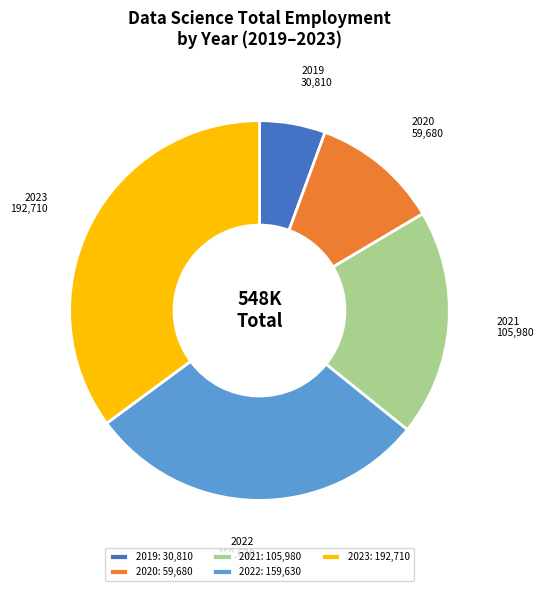

What is the largest slice in the pie chart?

2023